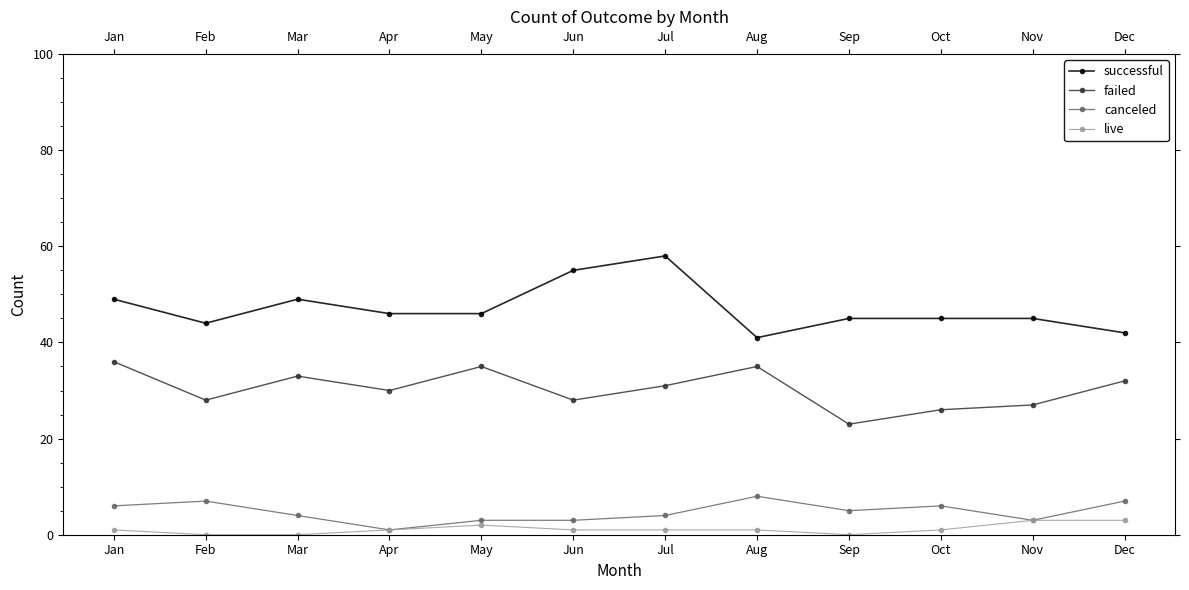

The live series shows 1 at Jun. True or false?

True